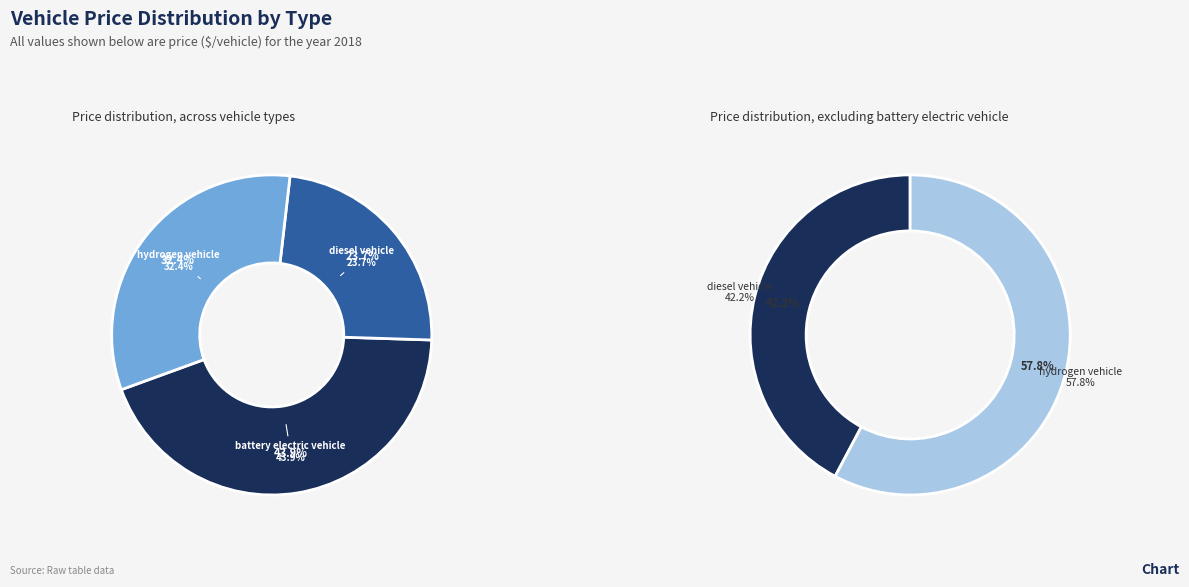

How many segments does this pie chart have?

3